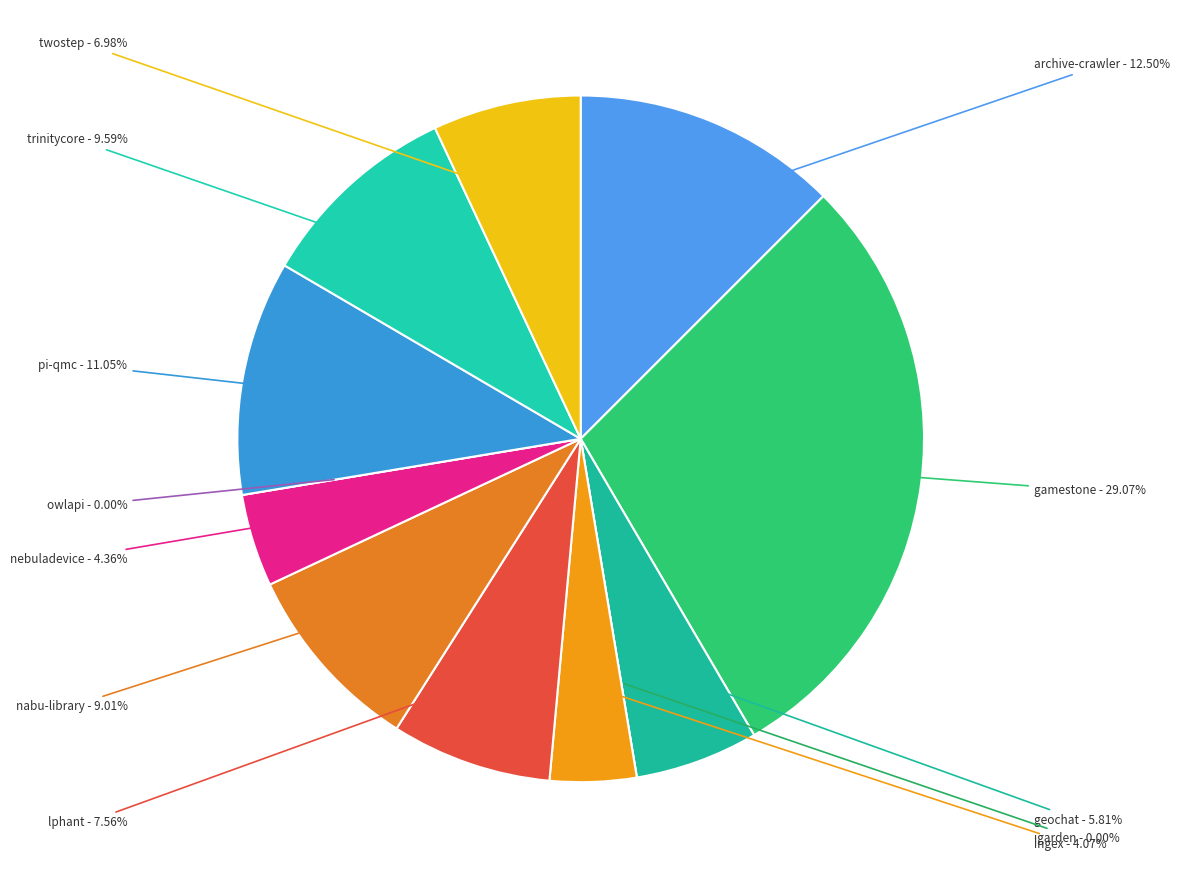

Is the sum of geochat.csv and nabu-library.csv greater than half?

No